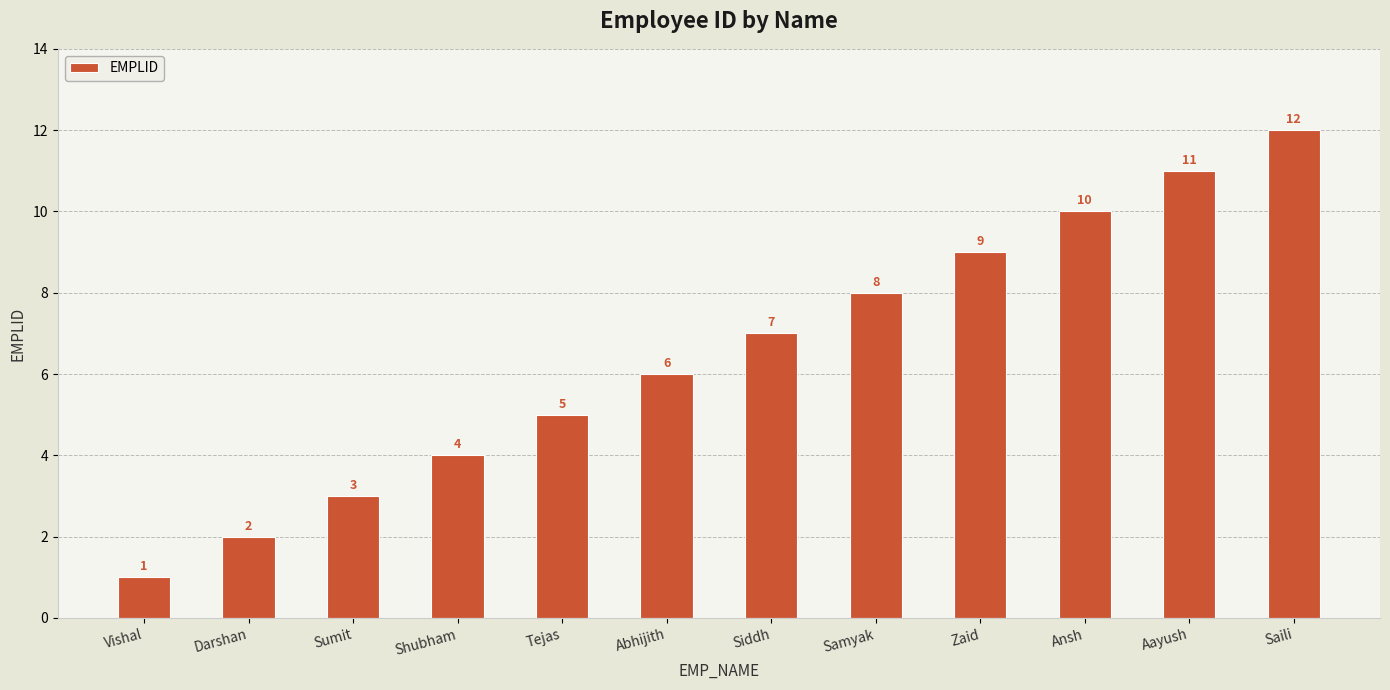

What is the minimum value shown in the chart?

1